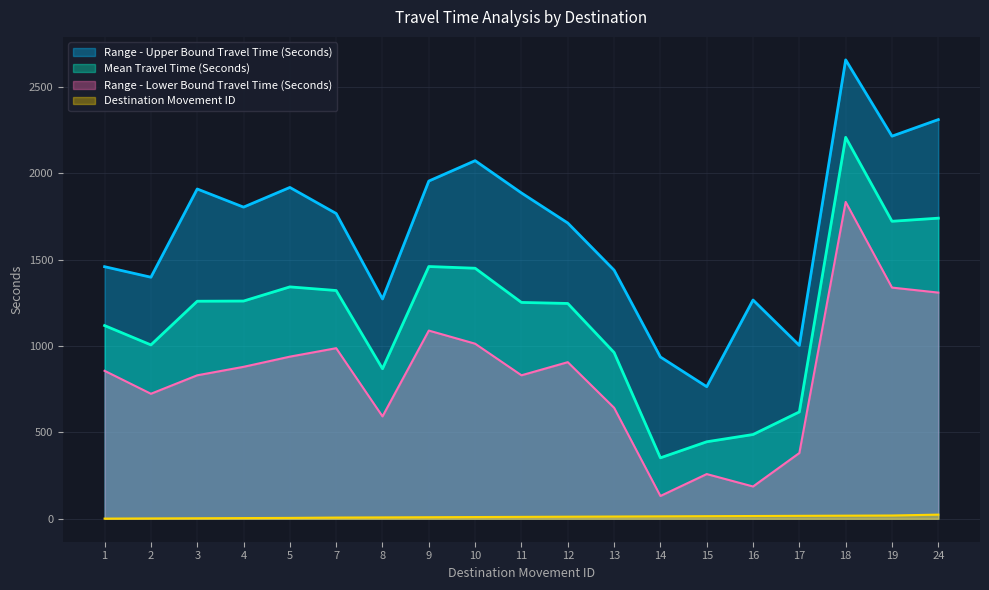

At which label is Range - Lower Bound Travel Time (Seconds) closest to 983?

7